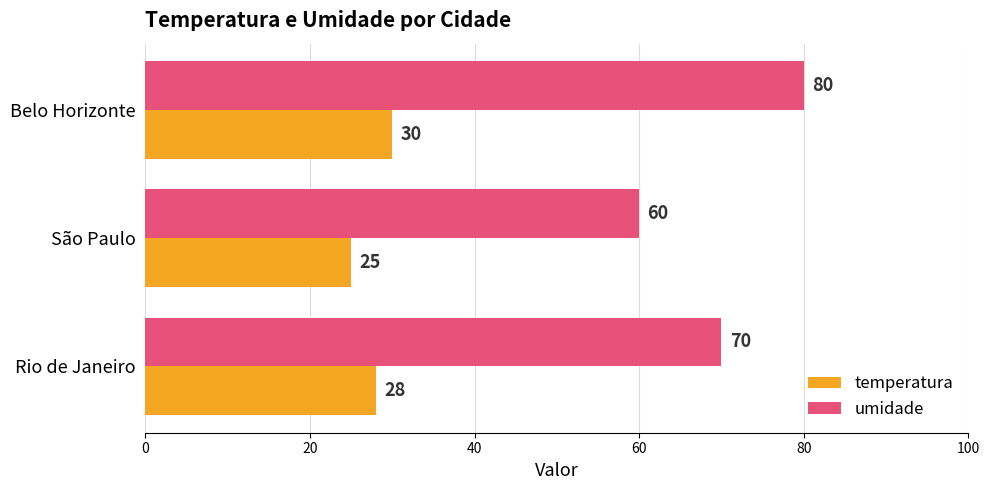

What is the difference between the maximum and minimum values in the temperatura series?

5